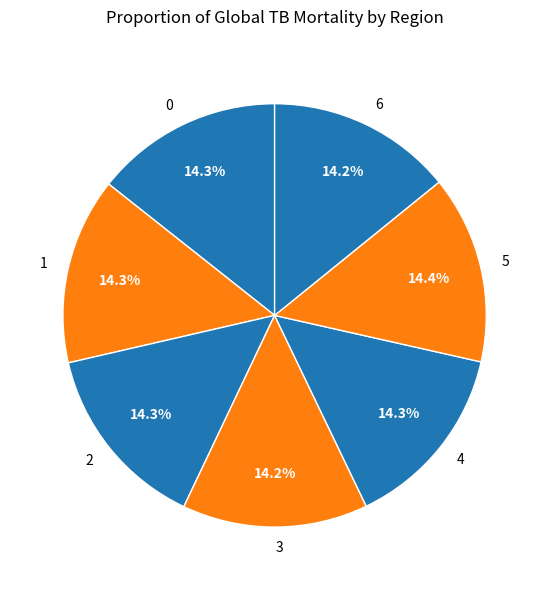

How much of the chart is everything except 2?

85.7%